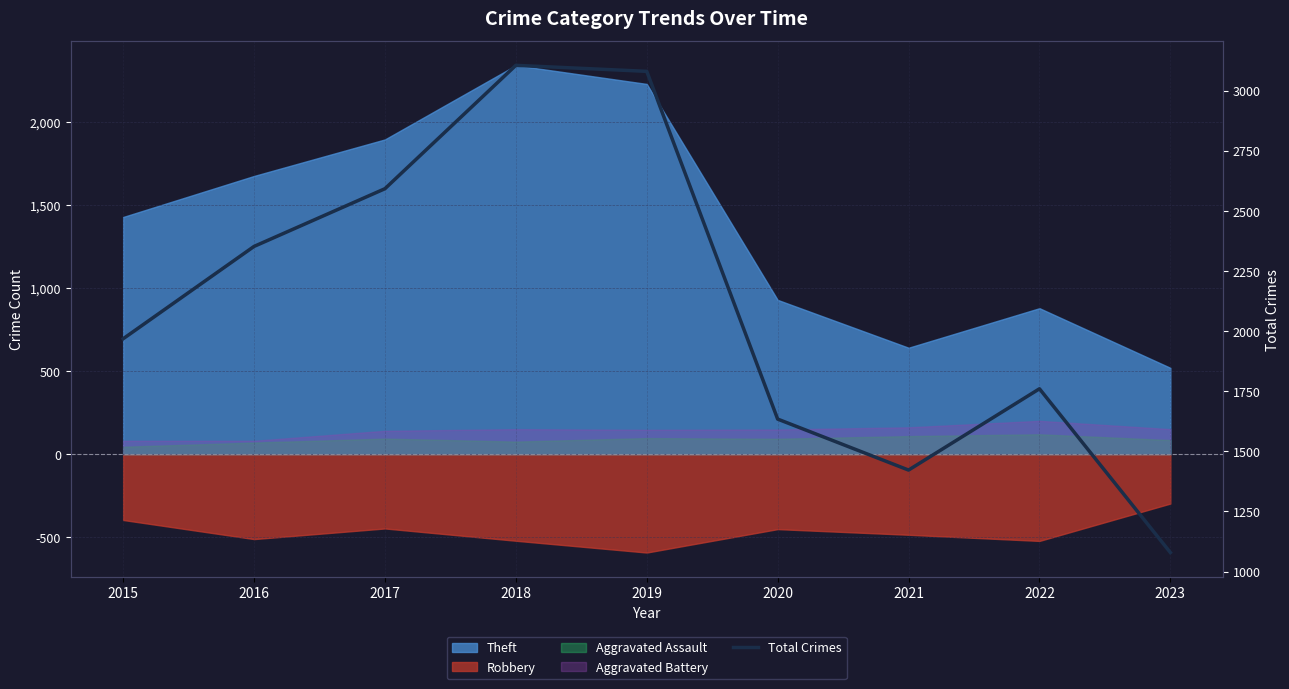

Rank the categories by value from highest to lowest.

2018, 2019, 2017, 2016, 2015, 2022, 2020, 2021, 2023